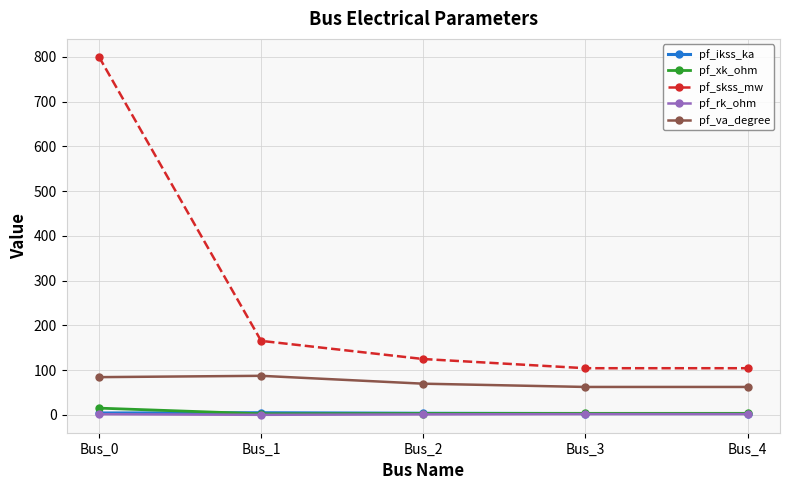

True or false: pf_va_degree and pf_skss_mw intersect in this chart.

False